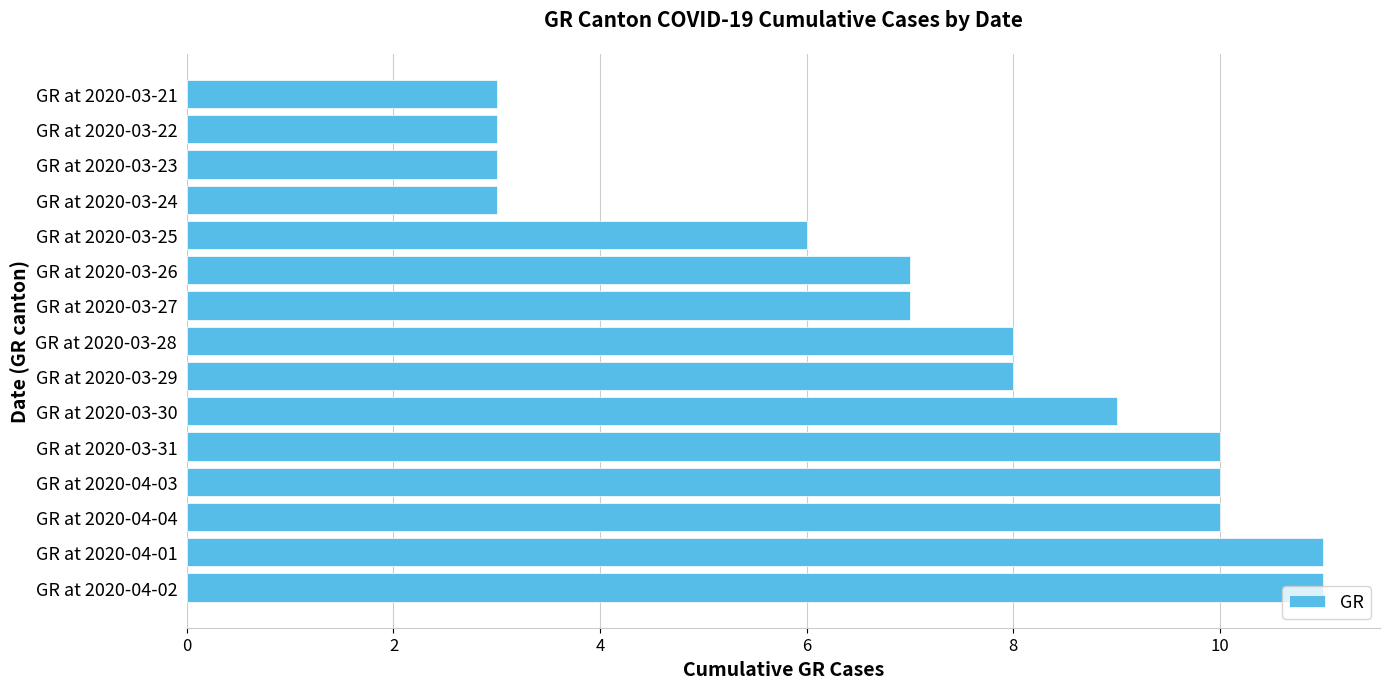

Between GR at 2020-04-04 and GR at 2020-03-24, which is larger?

GR at 2020-04-04